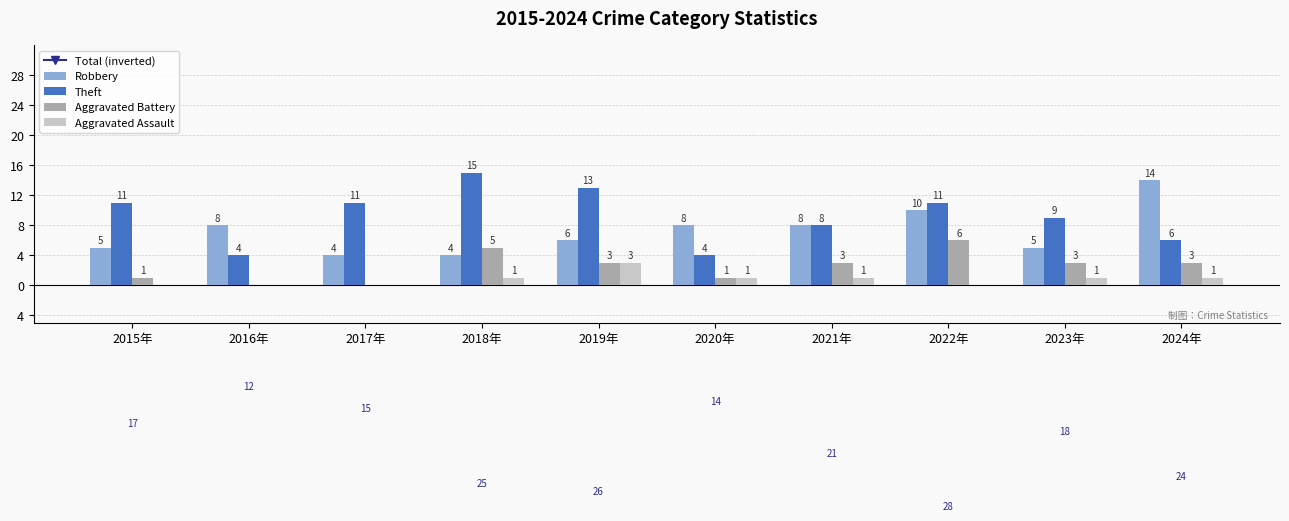

At how many categories does at least one series exceed -10?

10